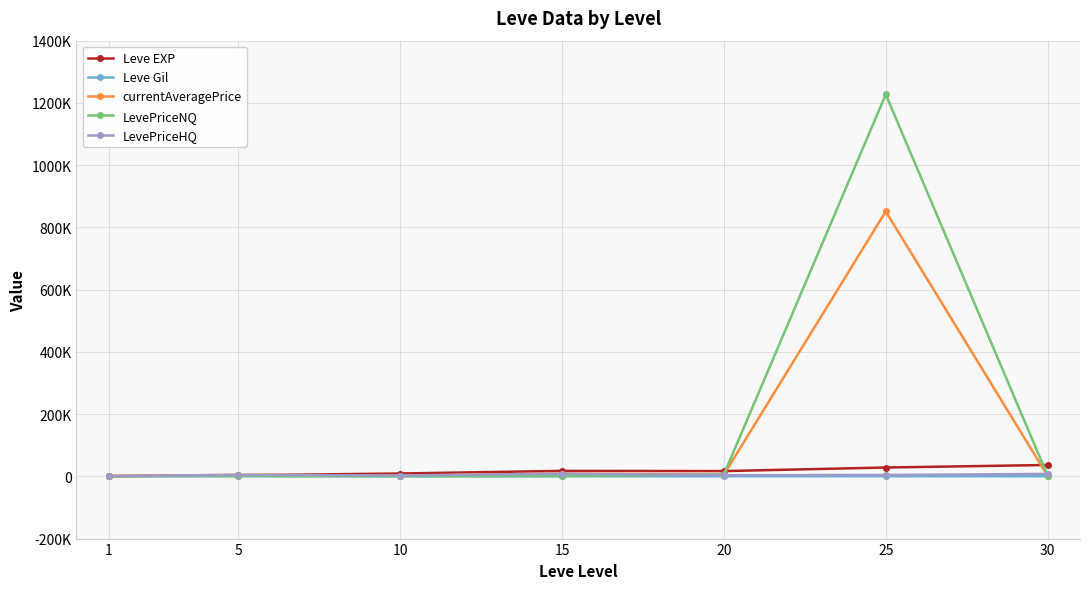

Reading right to left, transcribe all the data shown in this chart.

Leve EXP: 36492.5	28393.3	16865.0	17563.3	9106.7	3405.0	1213.3
Leve Gil: 320.8	329.7	257.0	241.3	202.8	180.0	113.3
currentAveragePrice: 1595.8	851244.0	5583.3	8892.0	2218.7	5021.3	273.8
LevePriceNQ: 2464.8	1227059.2	6149.0	1225.7	436.2	1735.3	309.3
LevePriceHQ: 7812.5	4487.2	3650.5	8333.0	2676.3	5048.2	342.3